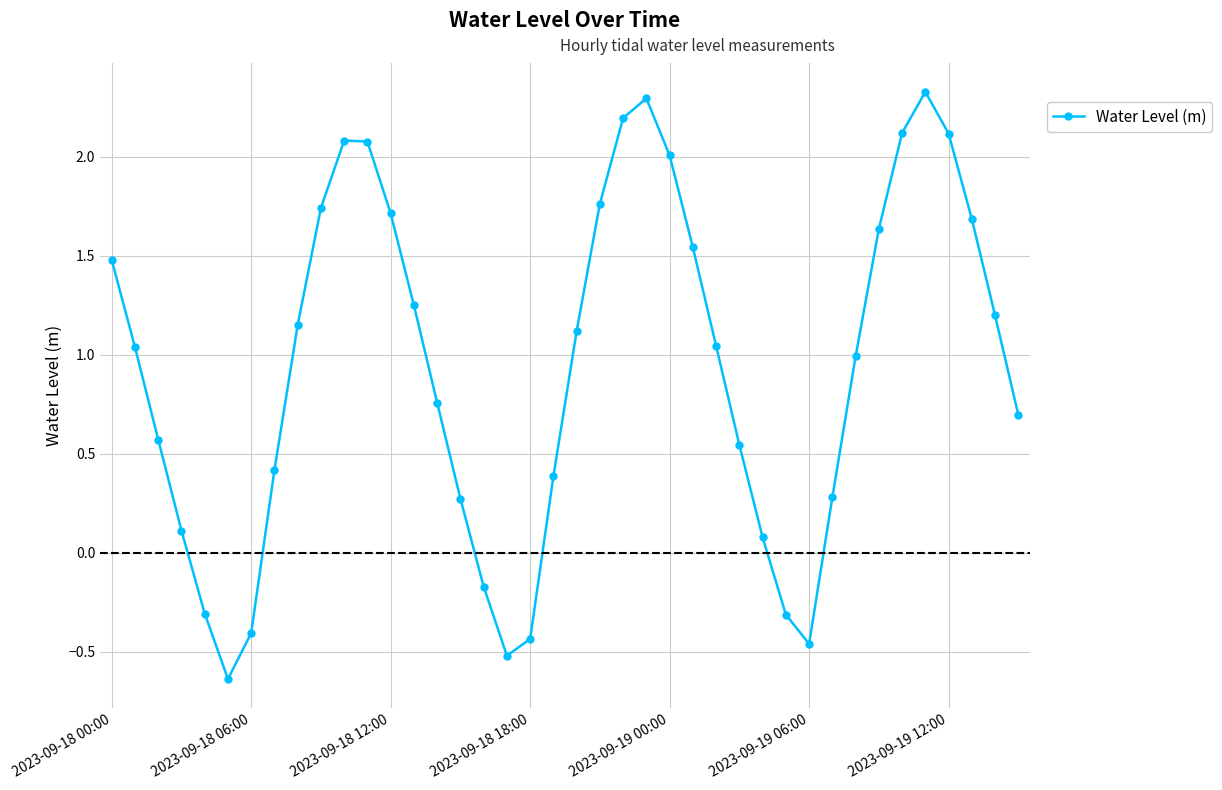

How many categories are shown in the chart?

40